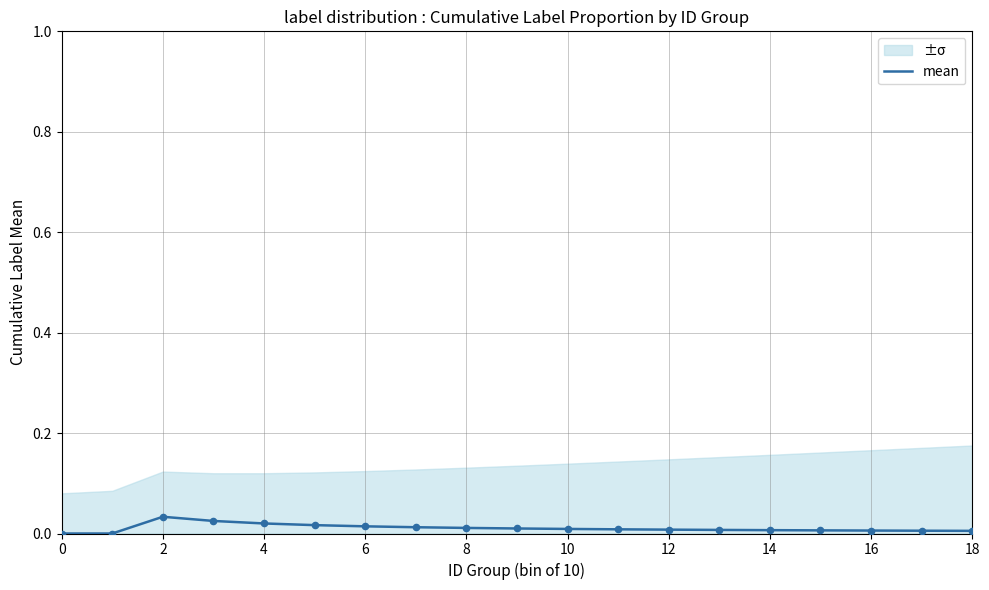

Between 15 and 18, which is larger?

15